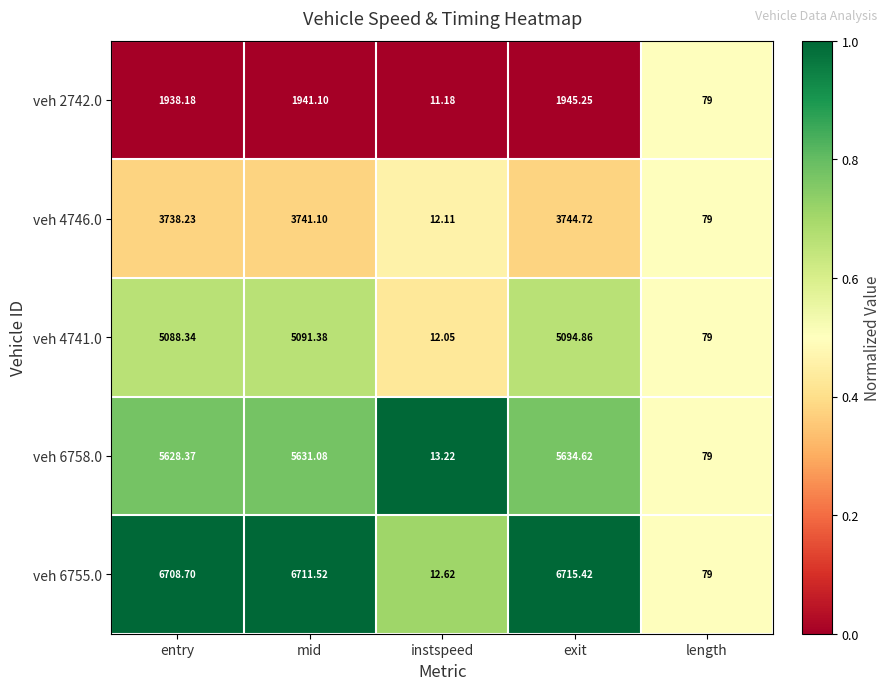

List the labels in order of veh 4741.0 value, largest first.

exit, mid, entry, length, instspeed